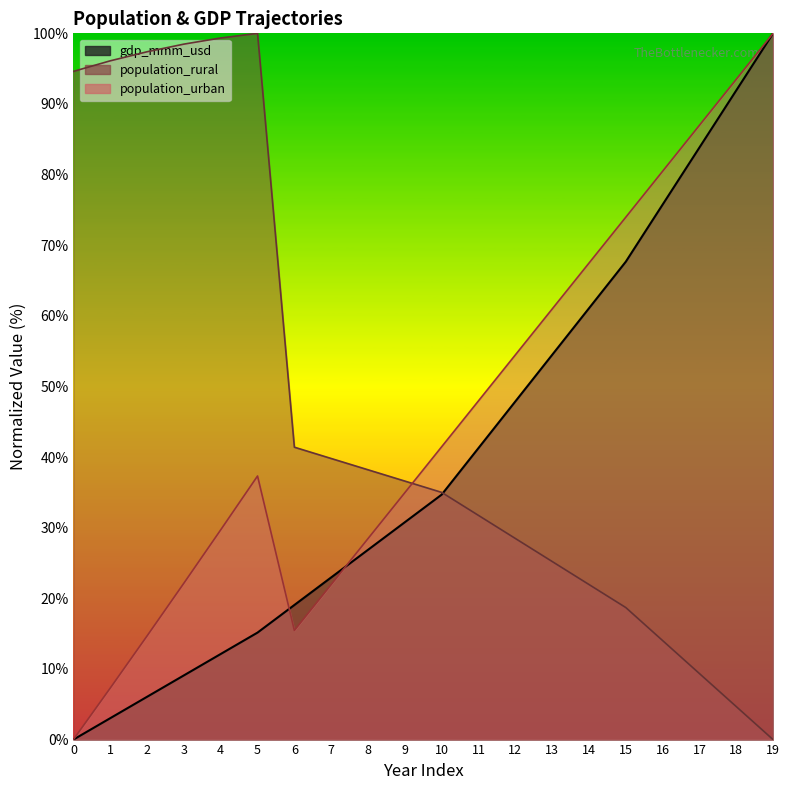

Between which two adjacent categories do gdp_mmm_usd and population_urban first intersect?

5 and 6